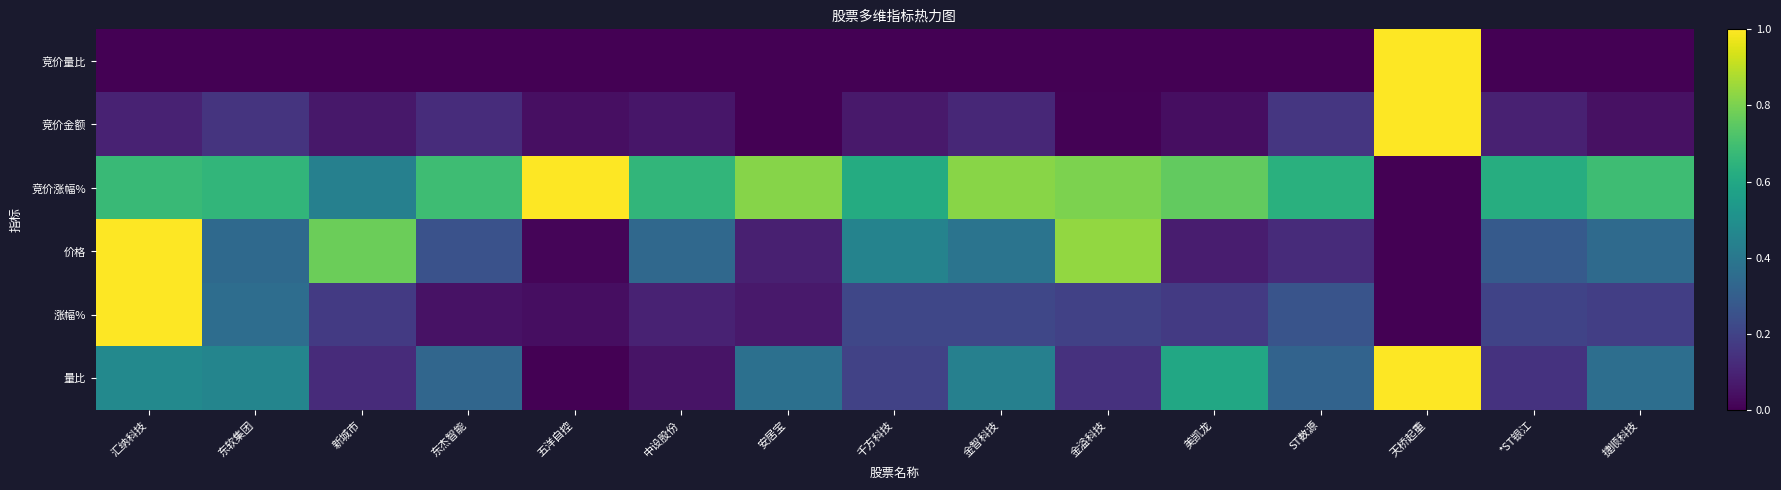

What is the spread (max minus min) of values at 五洋自控?

1.0